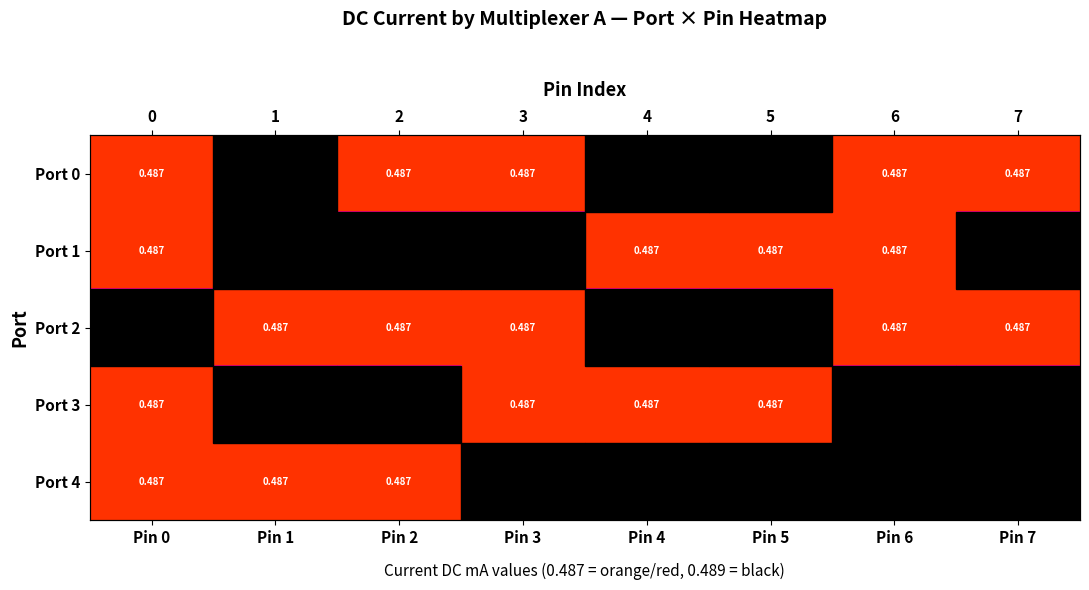

At which category is the sum across all series the highest?

Pin 1